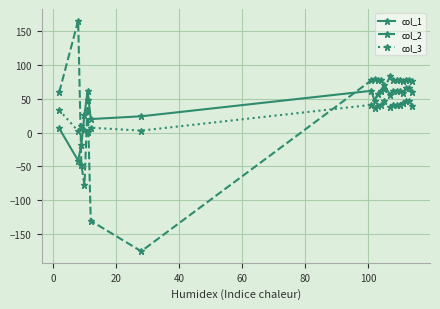

What is the value of the col_3 point at the 1st from the left?

33.0